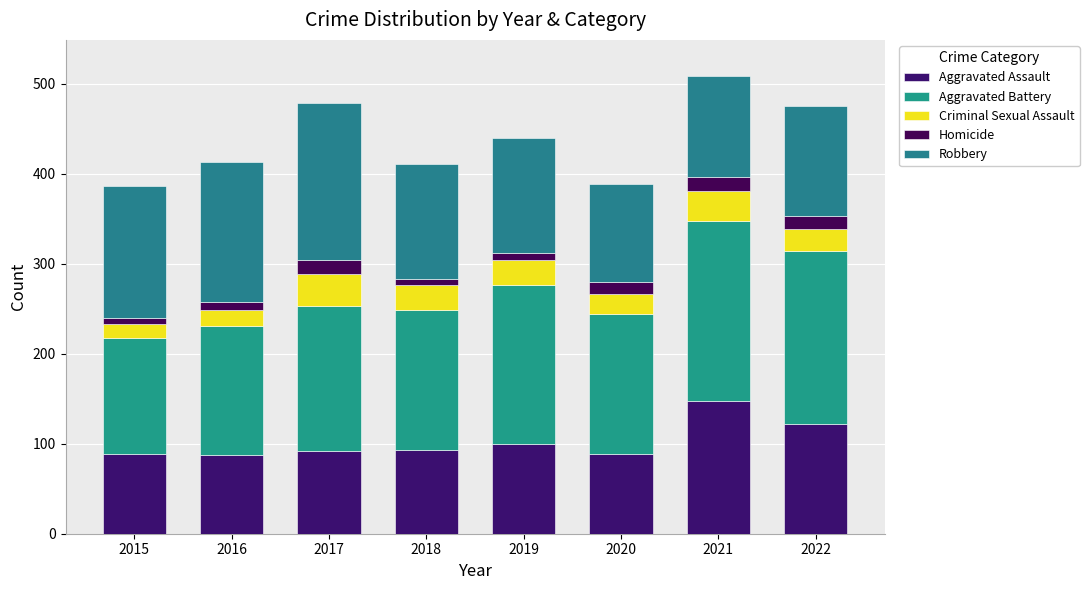

What is the total value across all series at 2015?

386